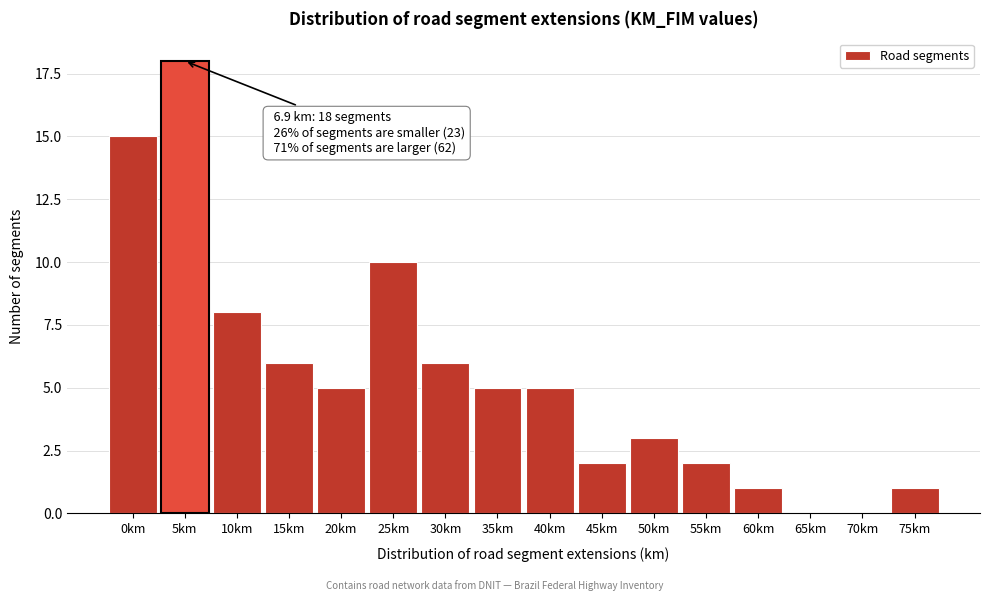

Reading left to right, list all the values displayed in this chart.

0km=15	5km=18	10km=8	15km=6	20km=5	25km=10	30km=6	35km=5	40km=5	45km=2	50km=3	55km=2	60km=1	65km=0	70km=0	75km=1